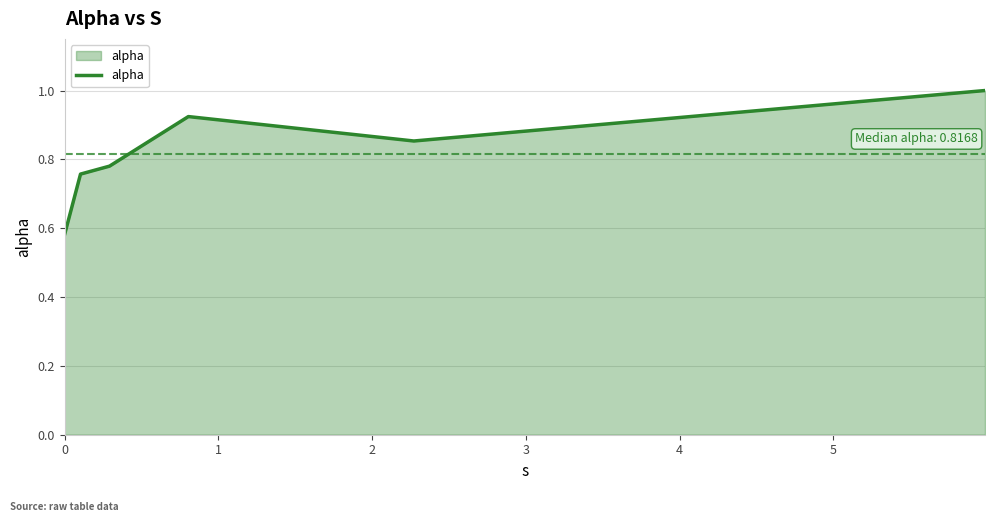

How many interior local valleys (lower than both neighbors) does the data have?

1